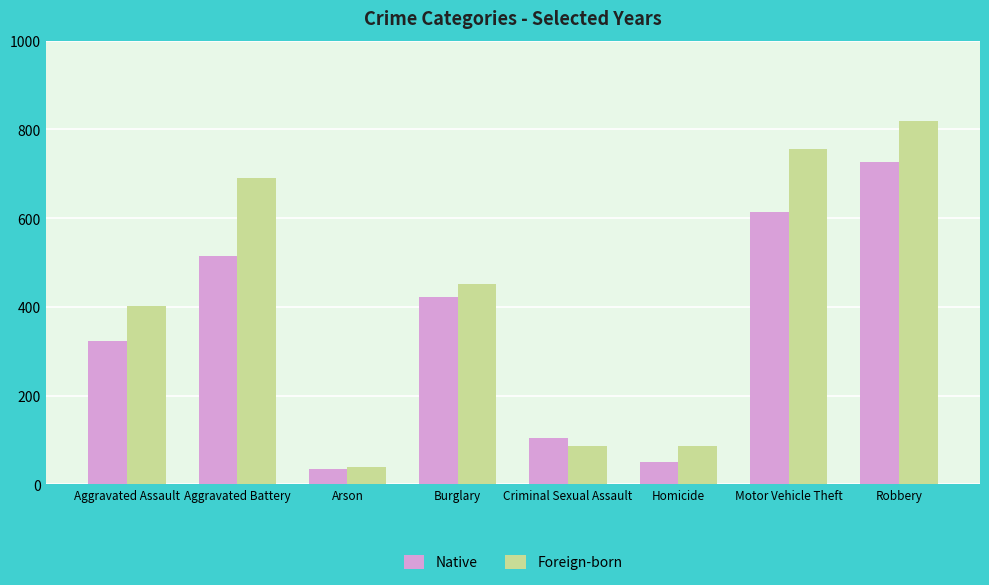

Are the bars grouped side by side (vs. stacked)?

Yes